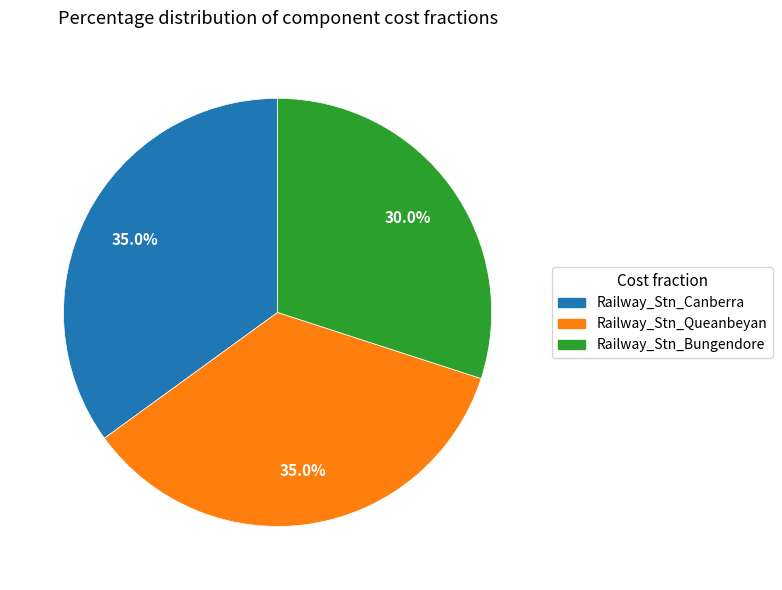

True or false: Railway_Stn_Bungendore accounts for 39% of the total.

False